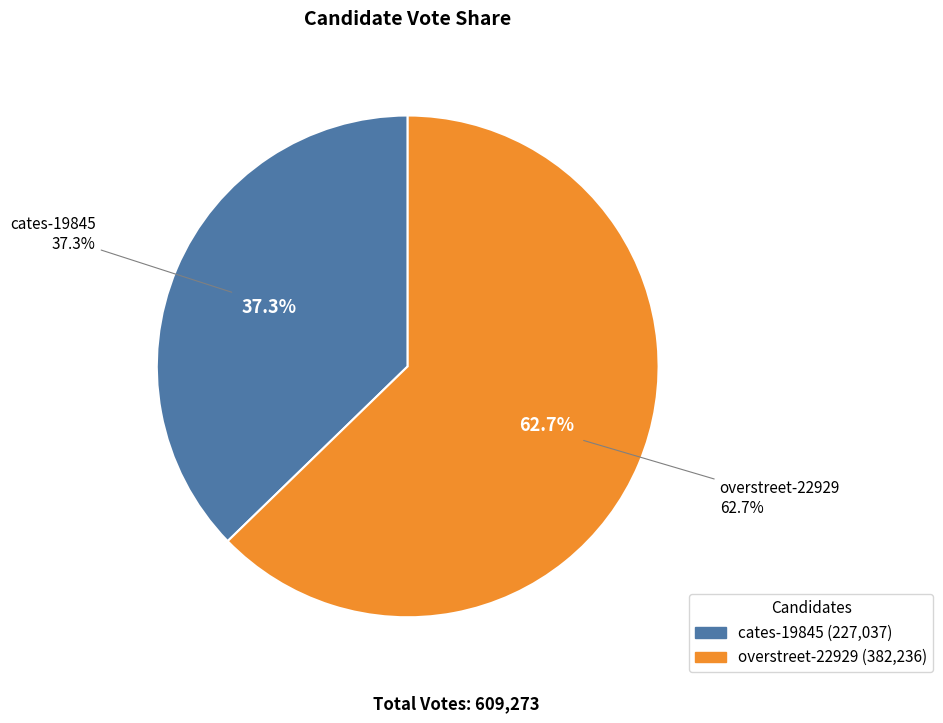

True or false: cates-19845 accounts for 37% of the total.

True